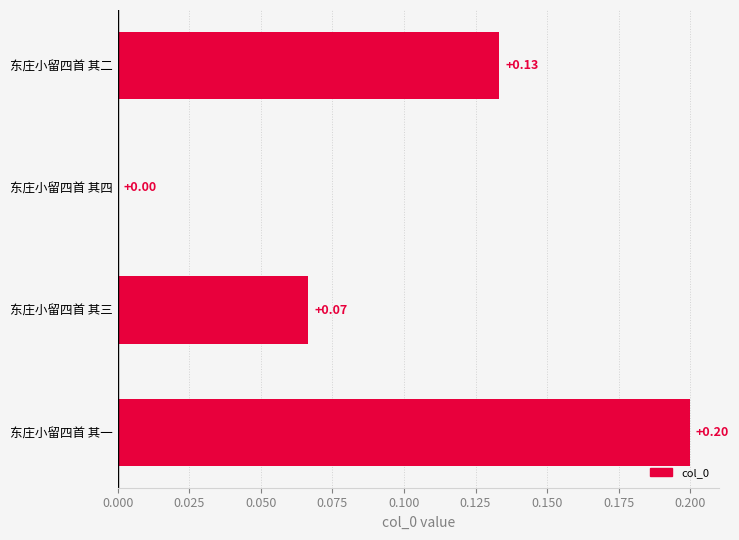

Where is the data nearest to the value 0?

东庄小留四首 其四